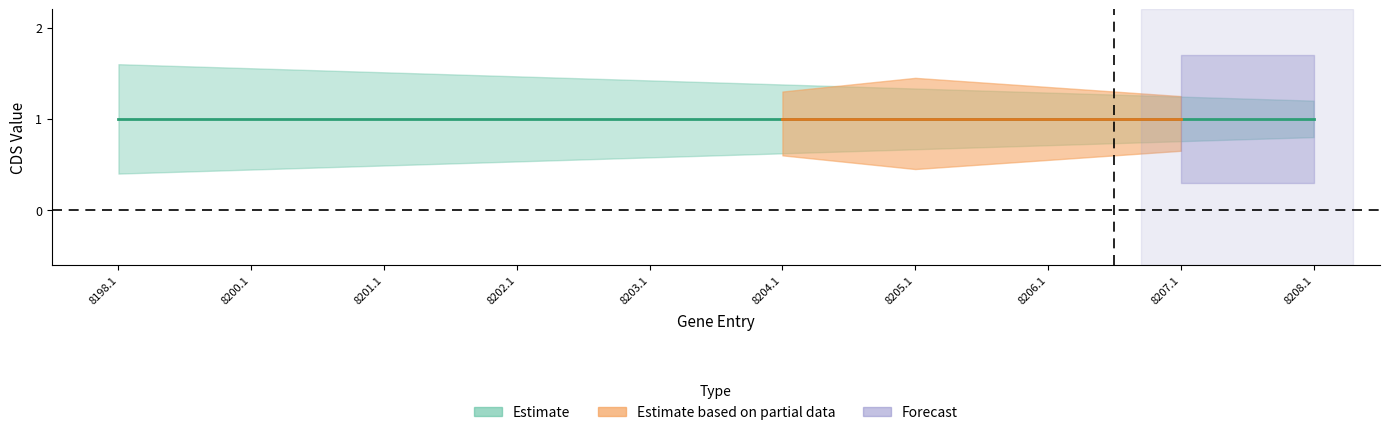

What is the spread (max minus min) of values at Phrynocephalus grumgrzimailoi YP_009108205.1?

1